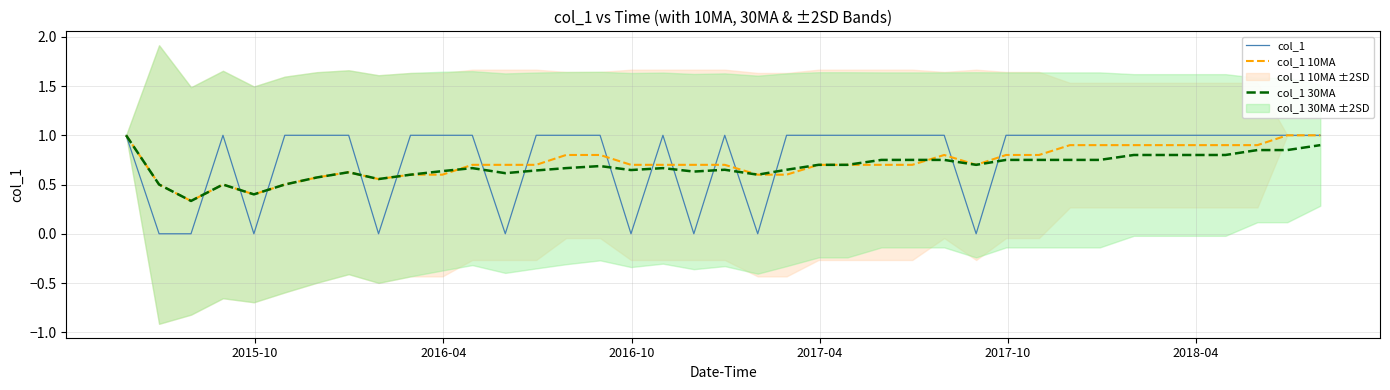

At how many categories does at least one series exceed 0?

39